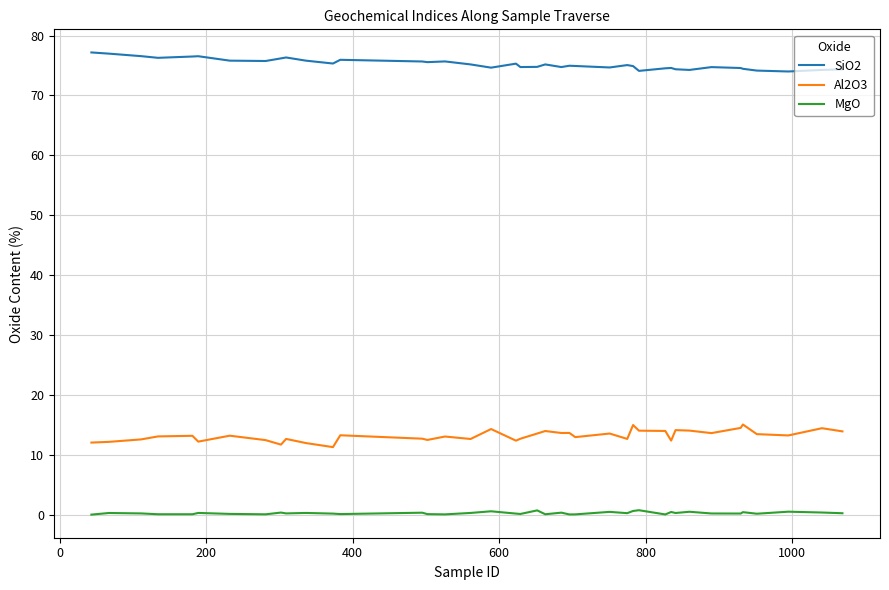

How many lines are shown in the chart?

3